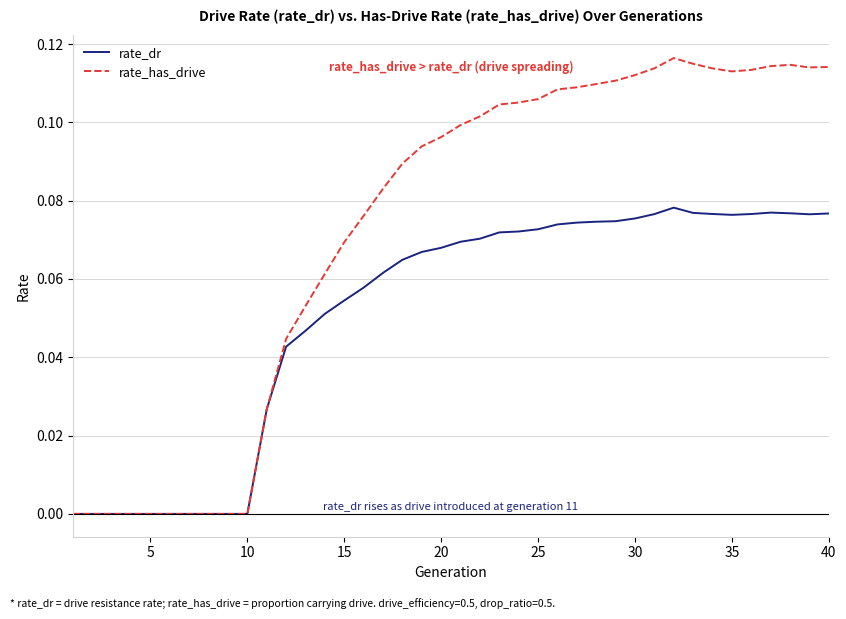

Which series has the widest spread of values?

rate_has_drive